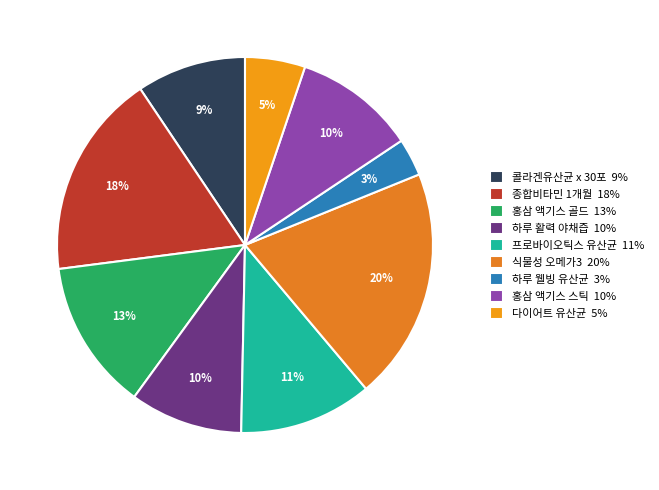

True or false: 프로바이오틱스 유산균 accounts for 1% of the total.

False